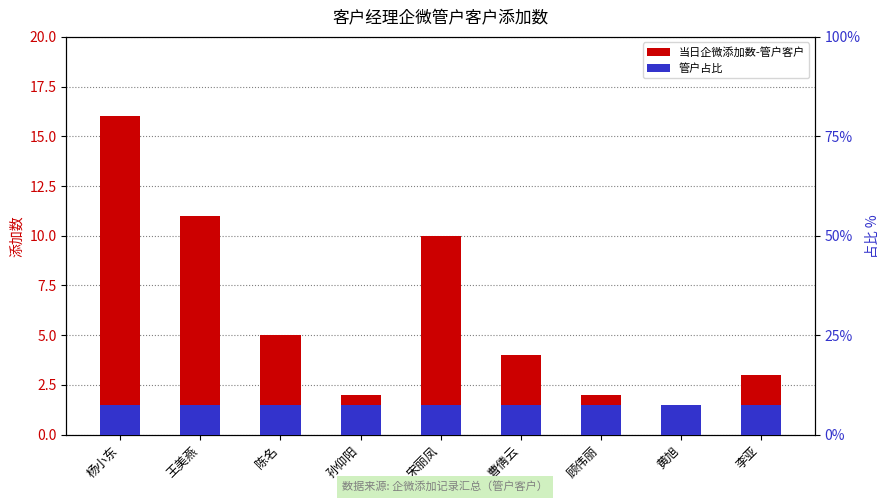

What is the average value of the 当日企微添加数-管户客户 series?

6.0